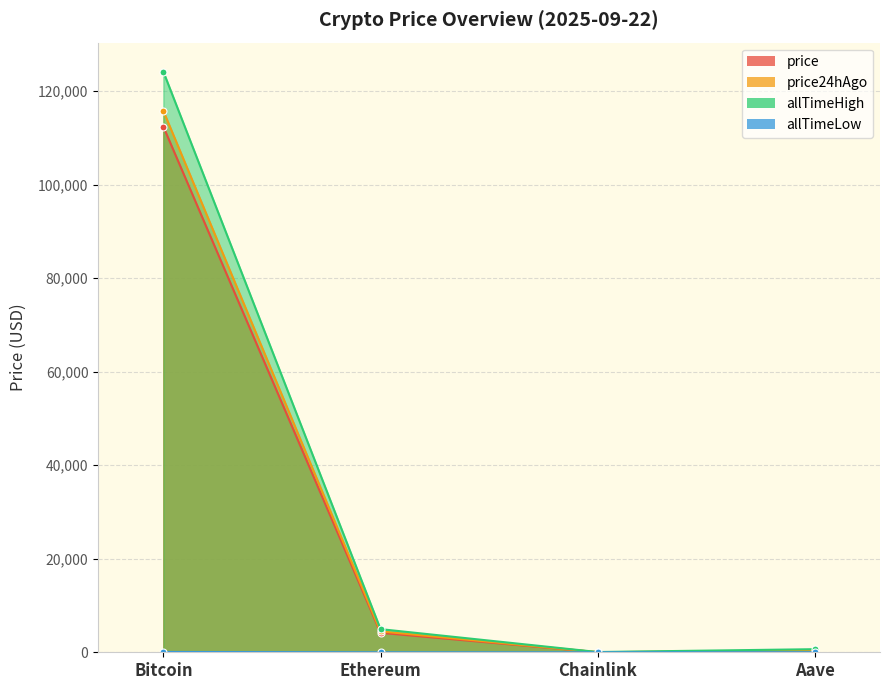

At which category does price24hAgo reach its first local valley?

Chainlink